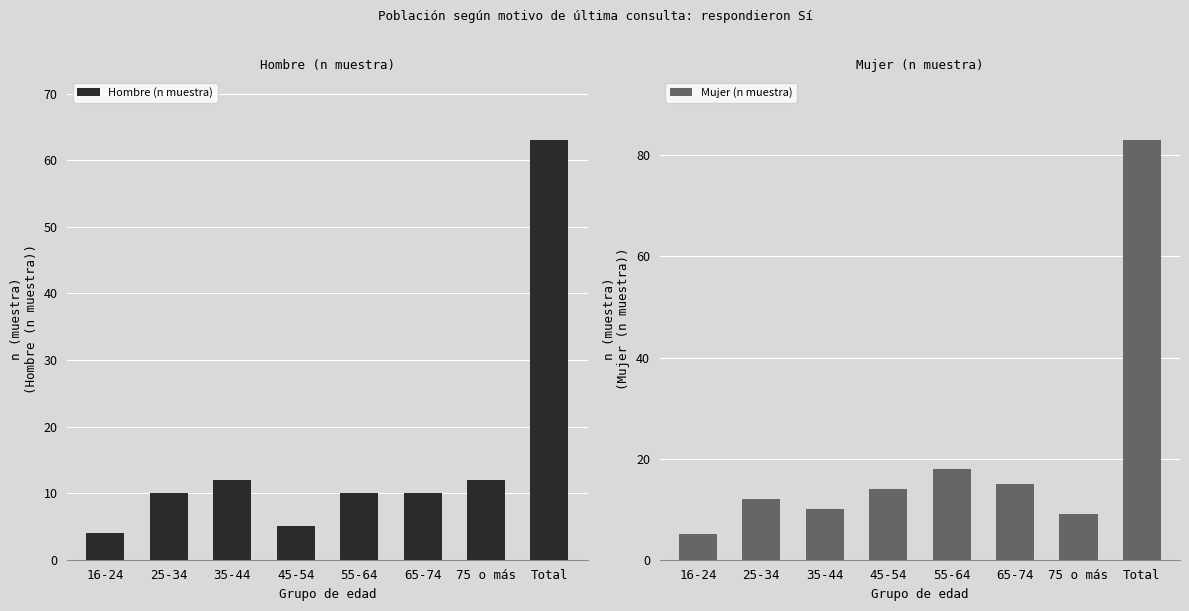

Is it true that Mujer (n muestra) equals 18 at 25-34?

False